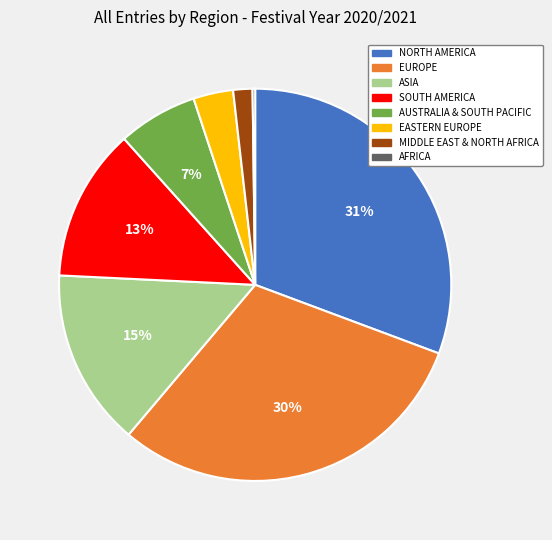

The AUSTRALIA & SOUTH PACIFIC slice represents 7% of the pie. True or false?

True